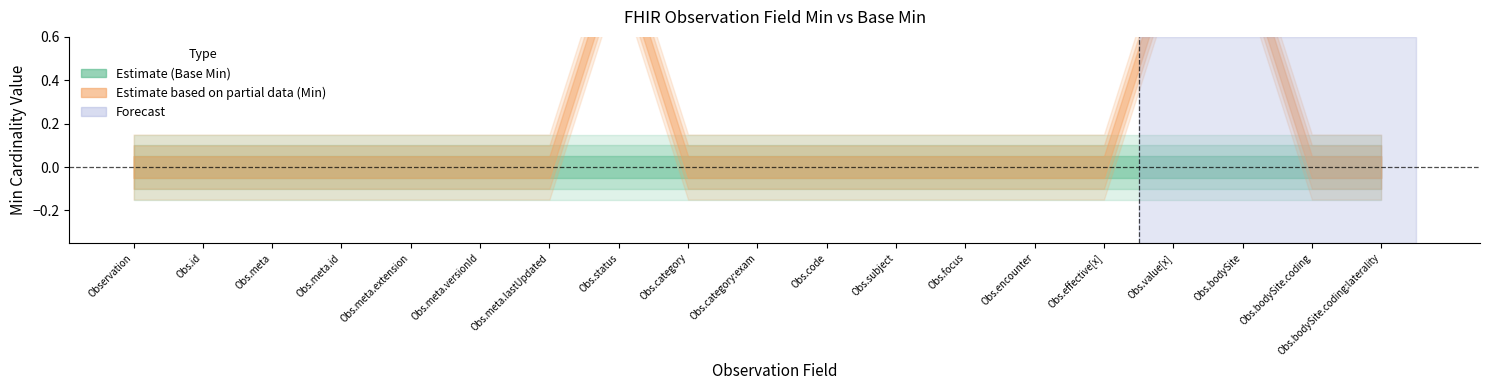

Is the value of base_min at Observation.bodySite greater than the value of min_vals at Observation.bodySite?

No